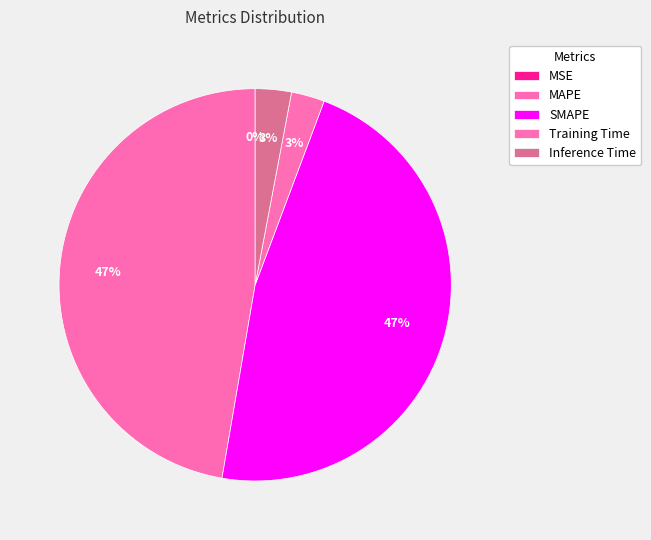

True or false: SMAPE accounts for 47% of the total.

True